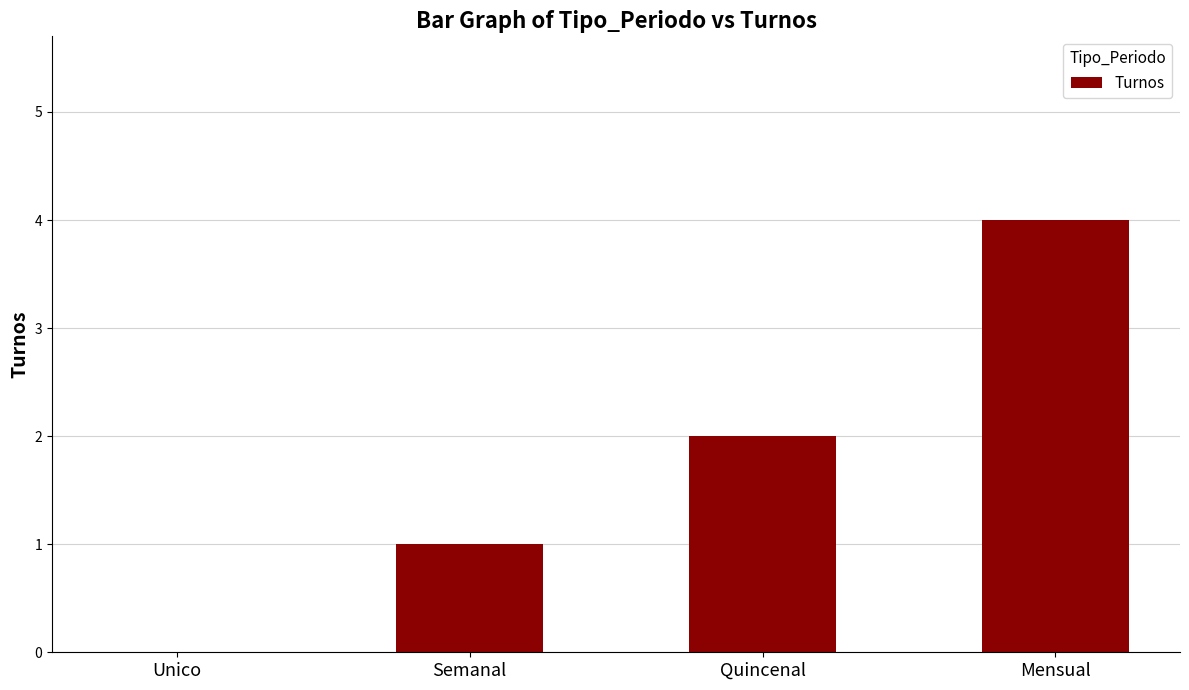

What is the approximate value at Mensual?

4